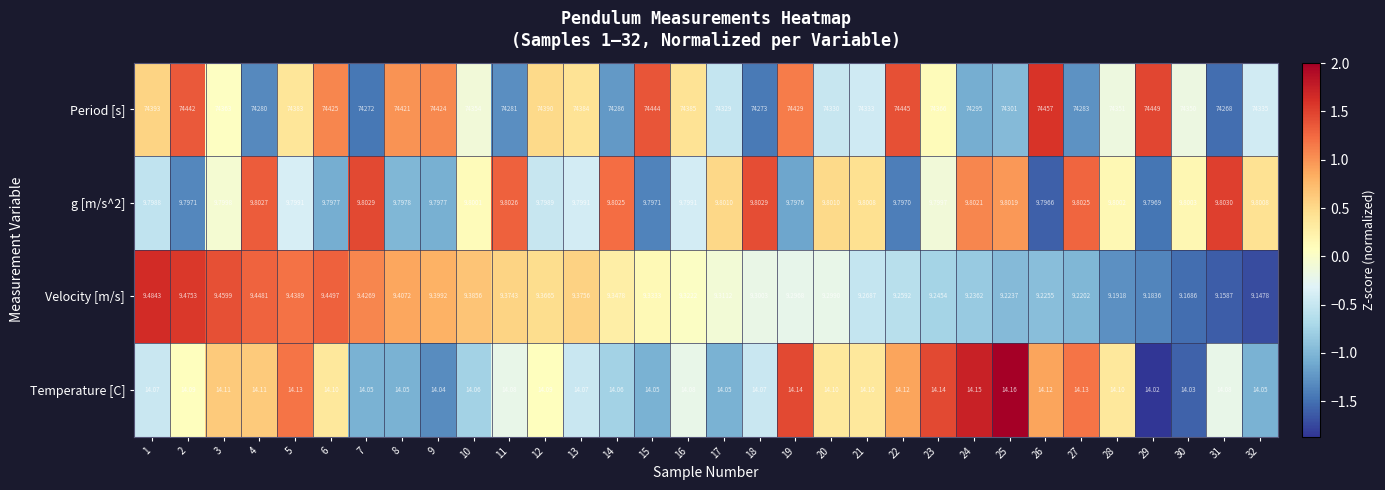

At which category is the sum across all series the highest?

26